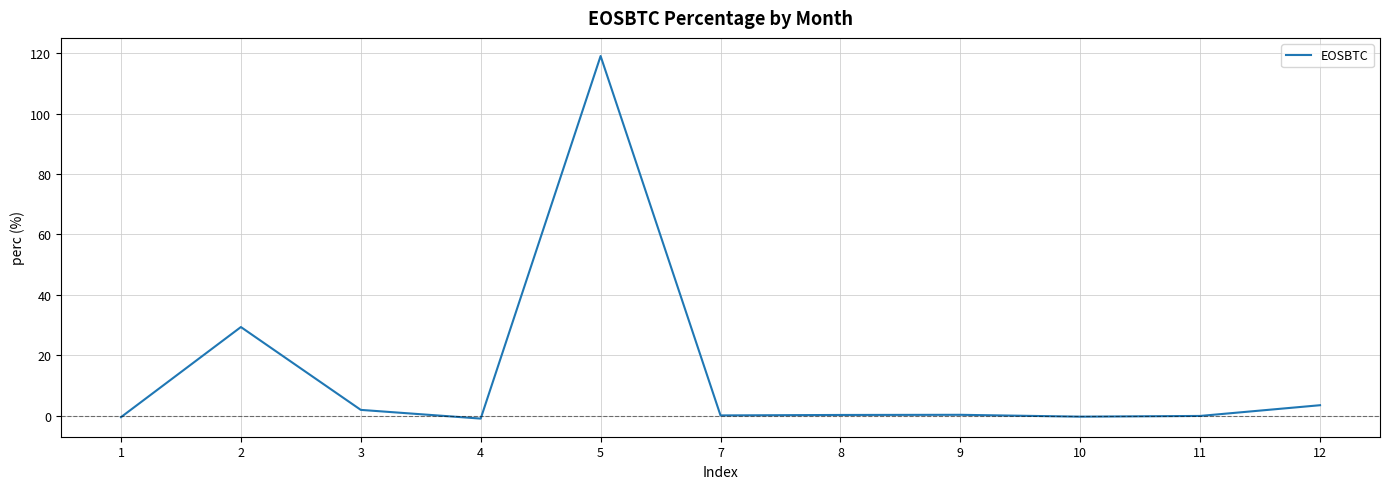

What is the difference between the maximum and minimum values?

120.1